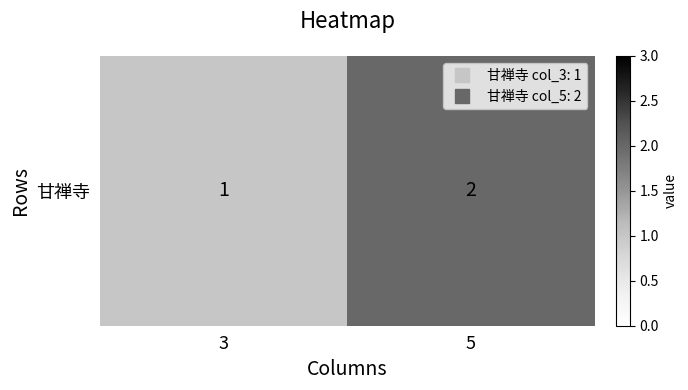

Count the values in the range 1 to 2.

2